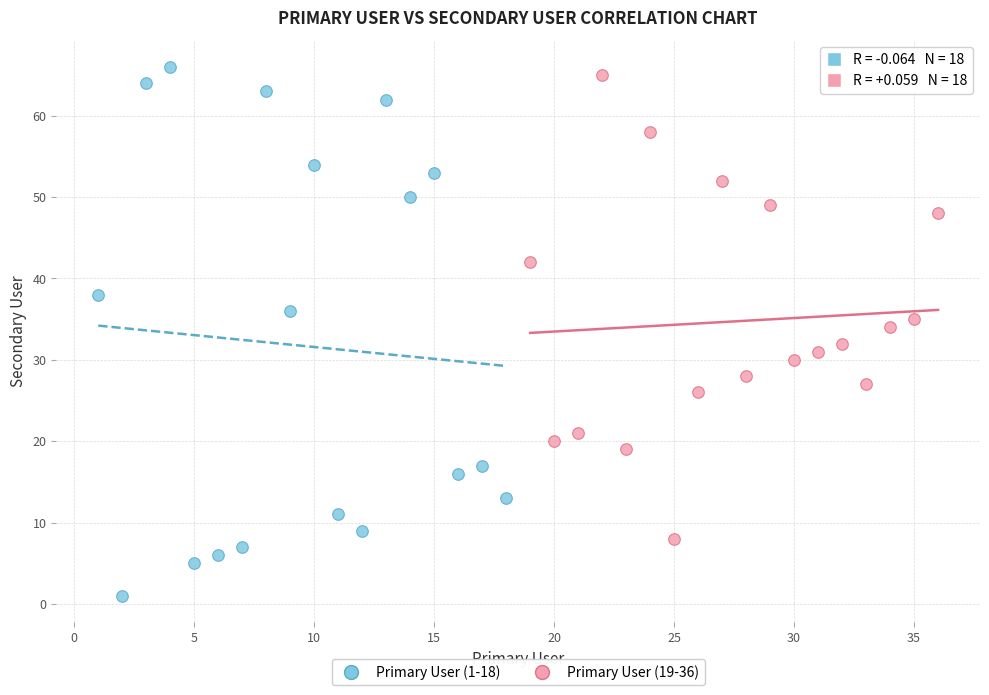

Which series has the largest Y range (max minus min)?

Primary User (1-18)